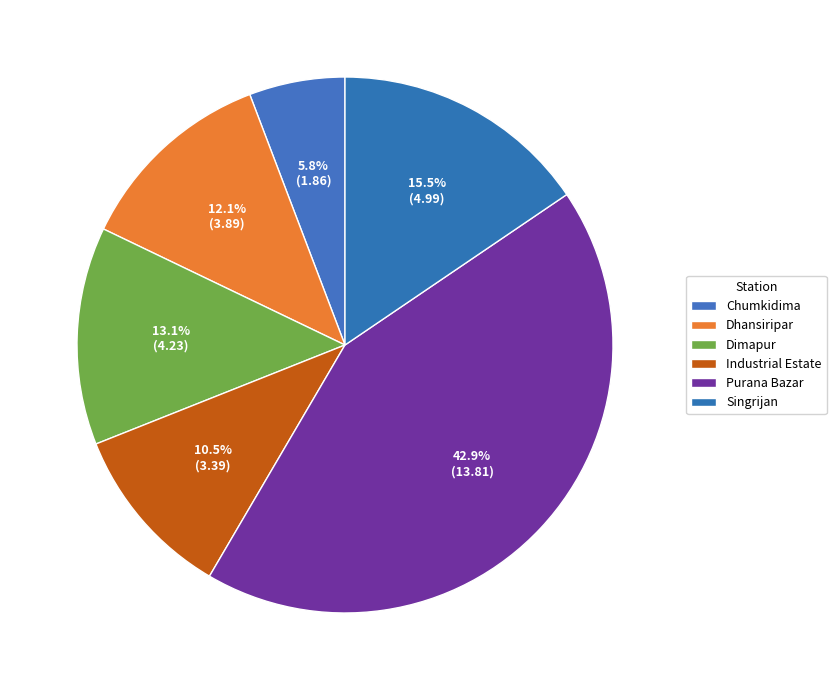

What percentage is NOT represented by Dhansiripar?

87.9%